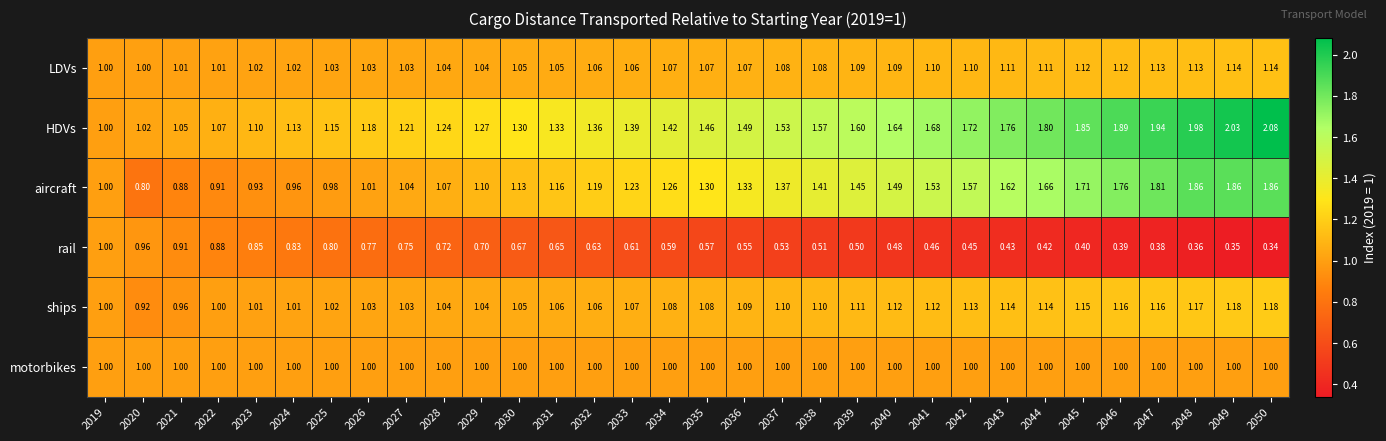

Which series has the widest spread of values?

HDVs